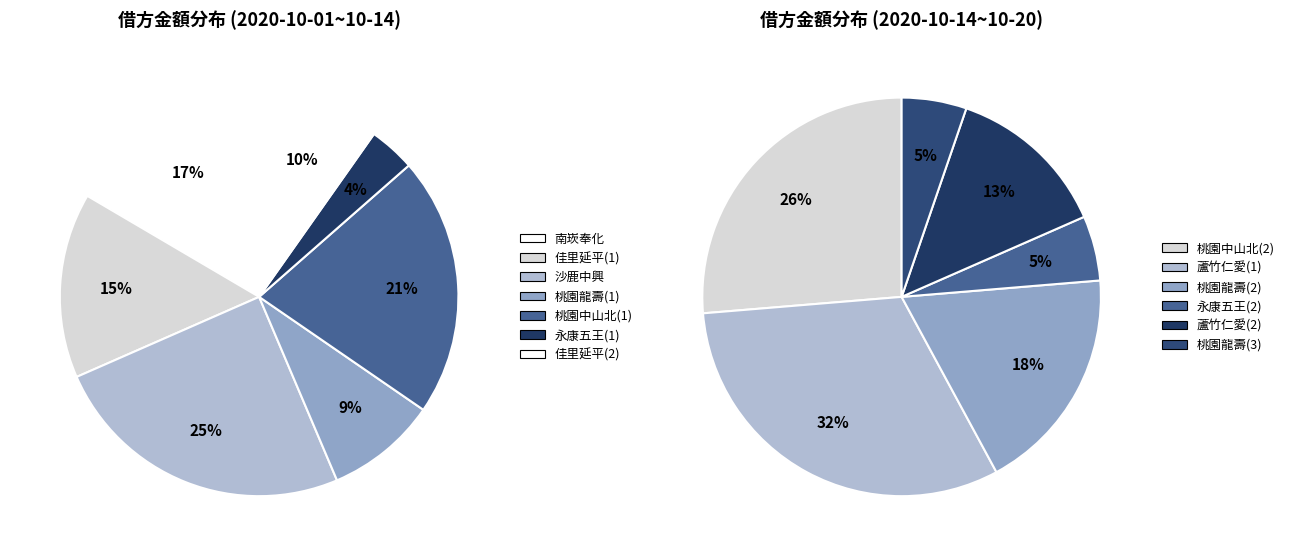

What is the largest slice in the pie chart?

沙鹿中興